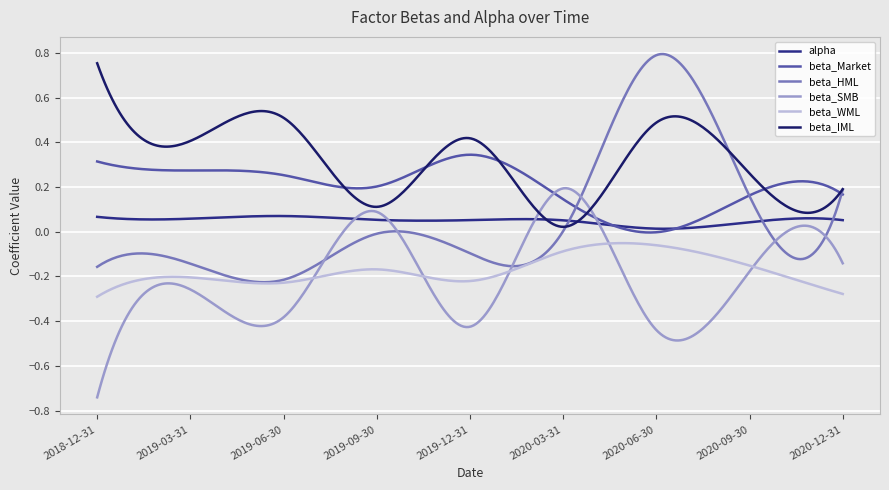

Which series has the widest spread of values?

beta_HML